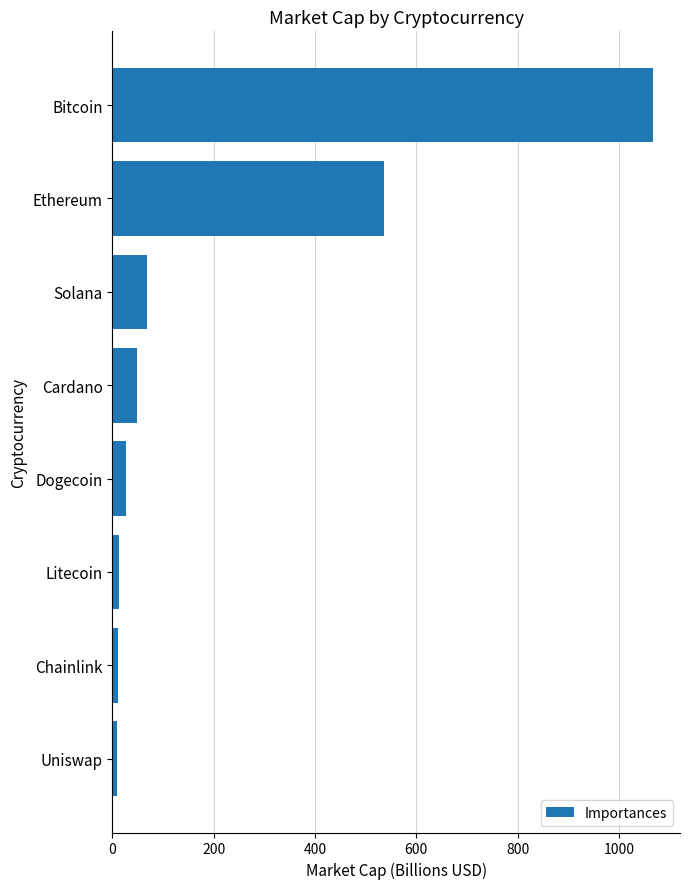

What is the average value?

223.1